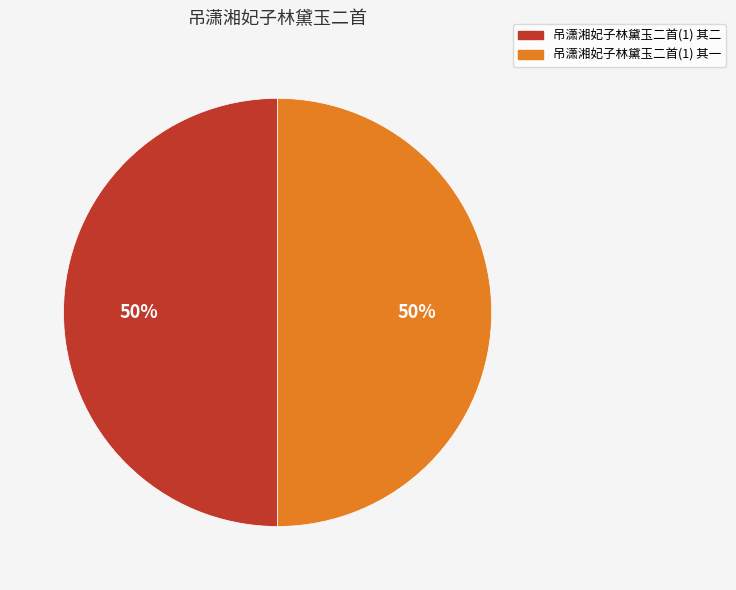

The 吊潇湘妃子林黛玉二首(1) 其一 slice represents 44% of the pie. True or false?

False